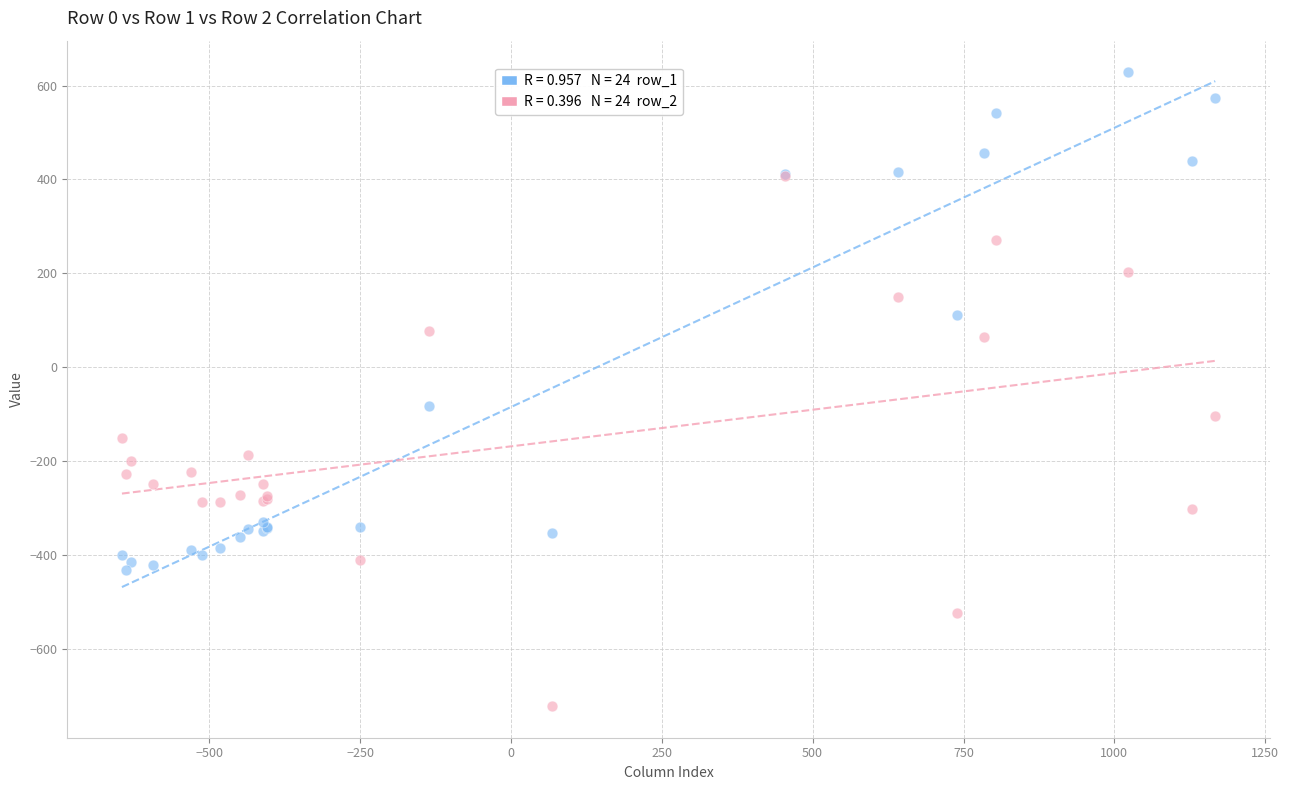

Across all series, what Y value is closest to -46?

-81.6